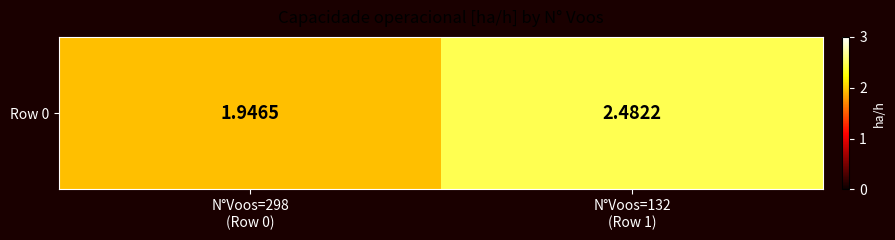

What is the average value?

2.2